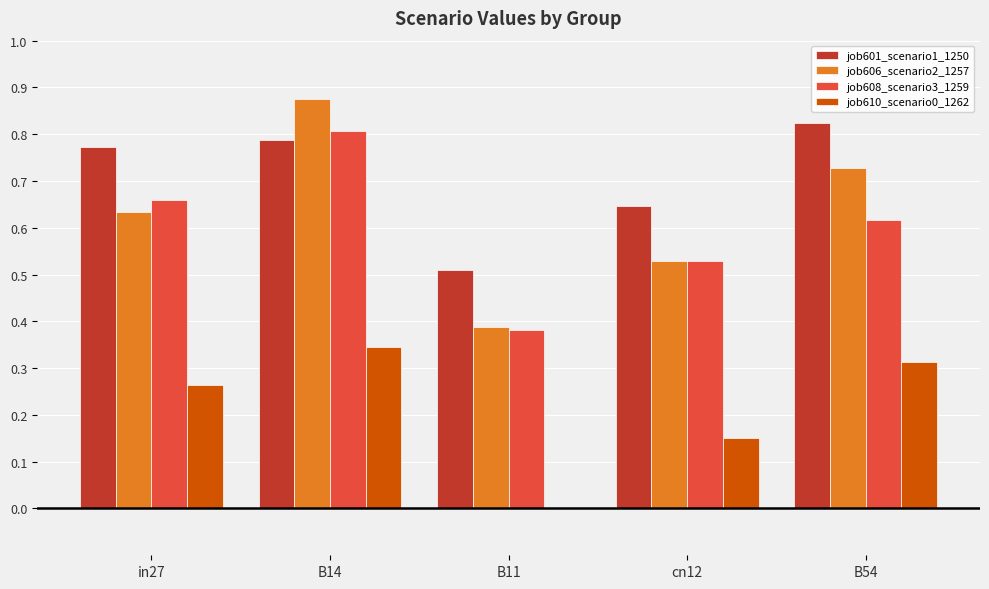

Between in27 and cn12, which series saw the biggest shift?

job608_scenario3_1259